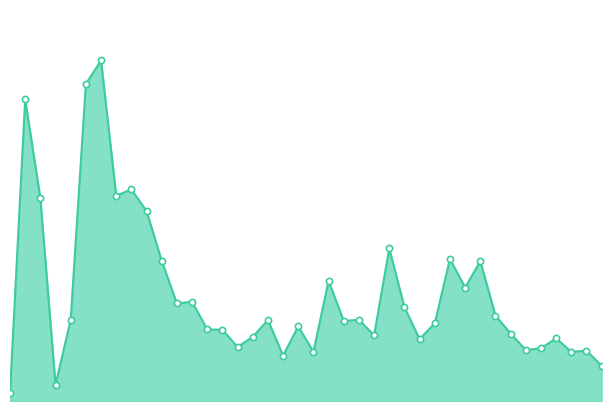

Does the chart have visible grid lines?

No